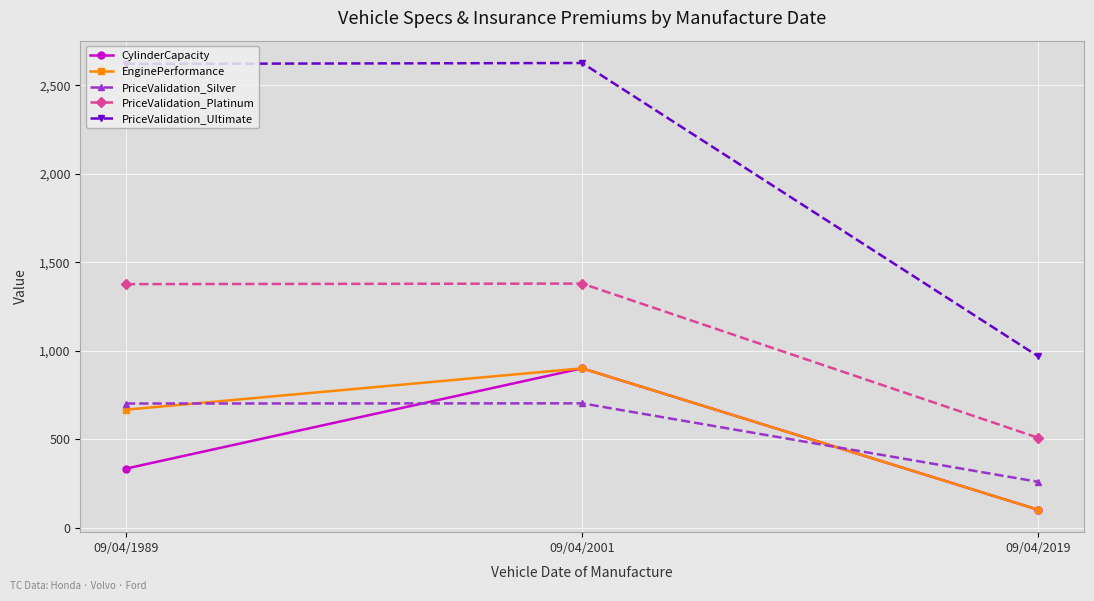

At how many categories does at least one series exceed 1392?

2